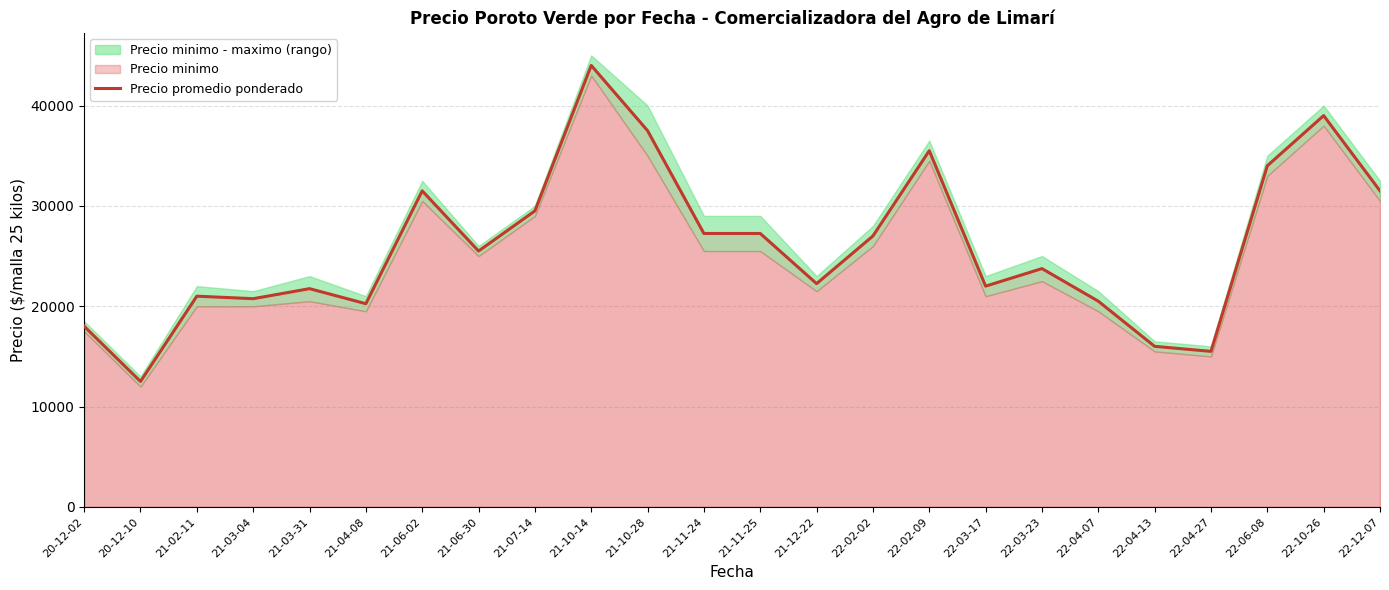

How many data points are above 25500?

11